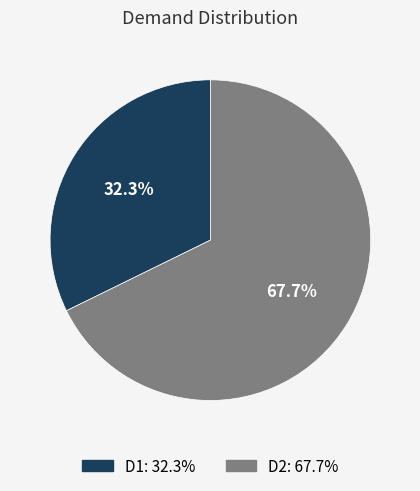

Which slice is the smallest?

D1